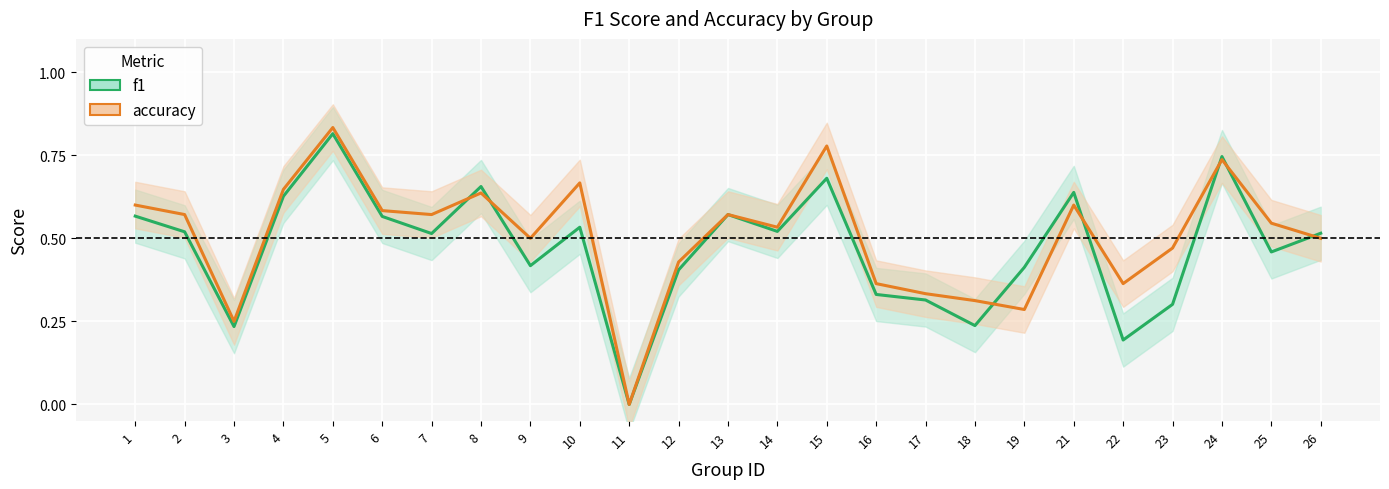

List the series in order of their overall mean, lowest first.

f1, accuracy